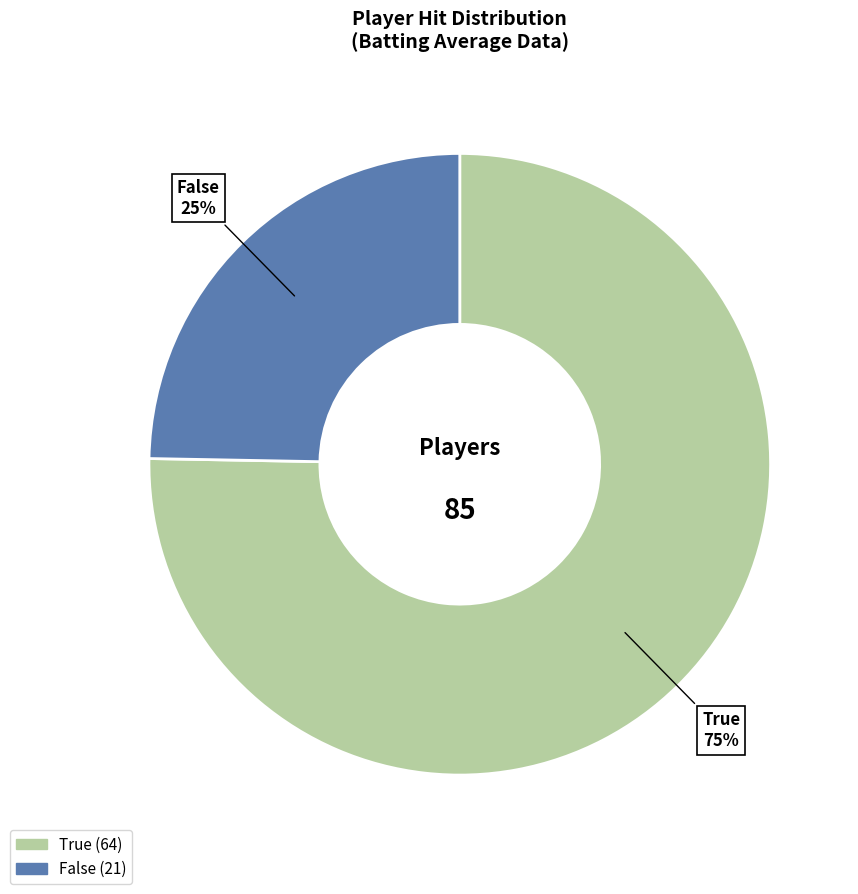

What is the majority slice?

True